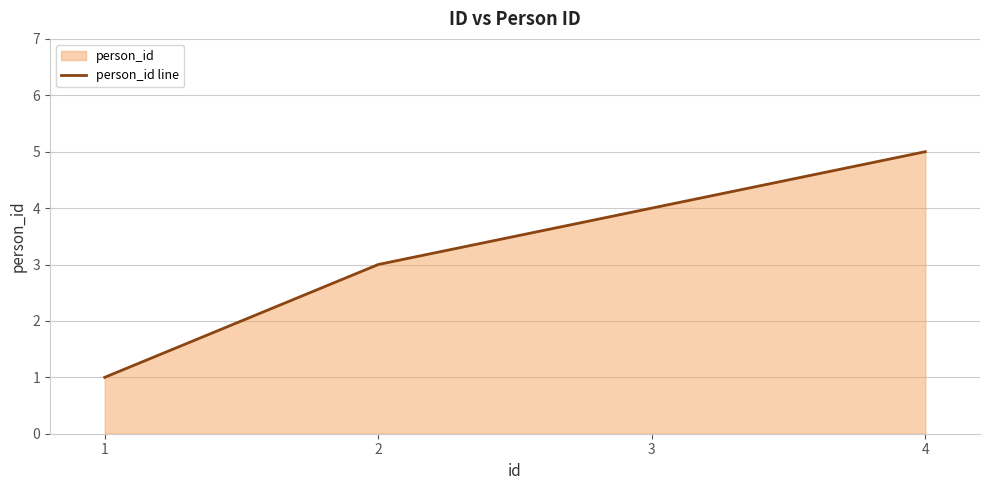

Approximately how many times larger is the value at 4 compared to 3?

1.2